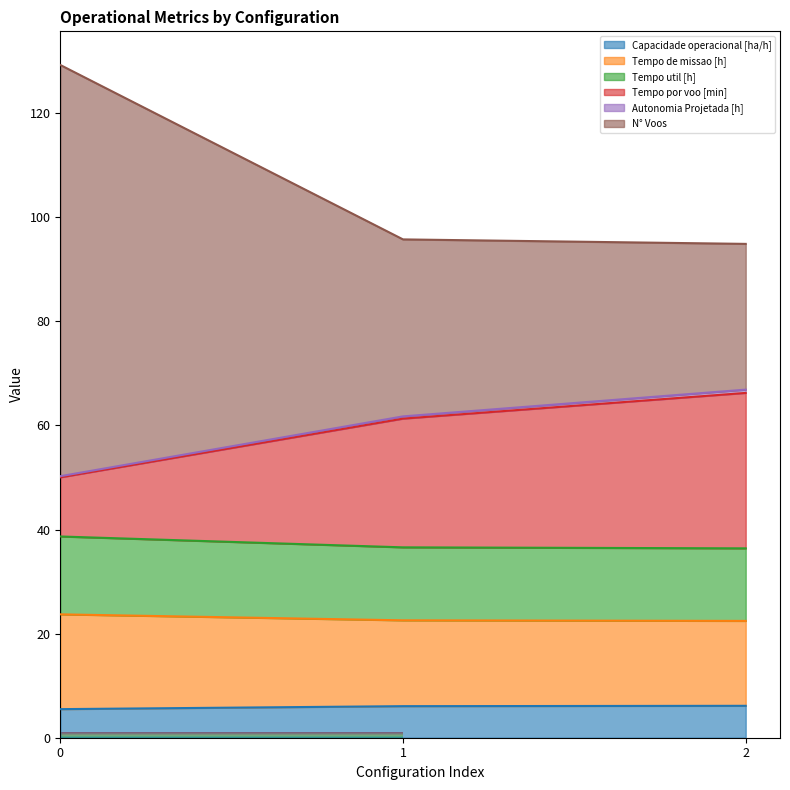

Between 0 and 1, which series saw the biggest shift?

N° Voos